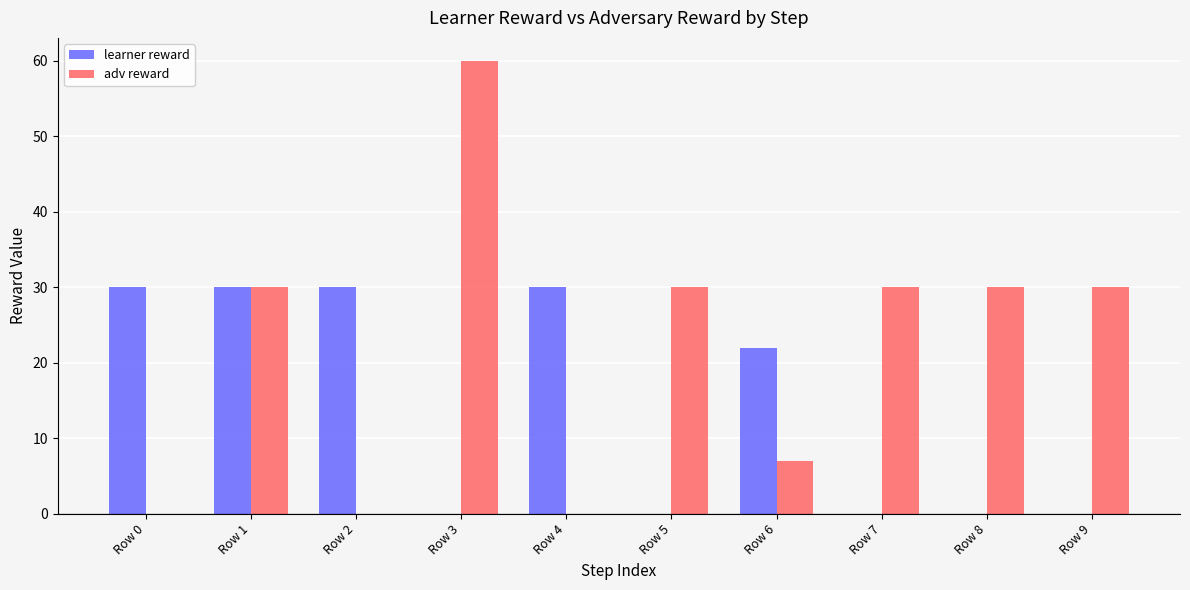

What is the sum of all adv reward values?

217